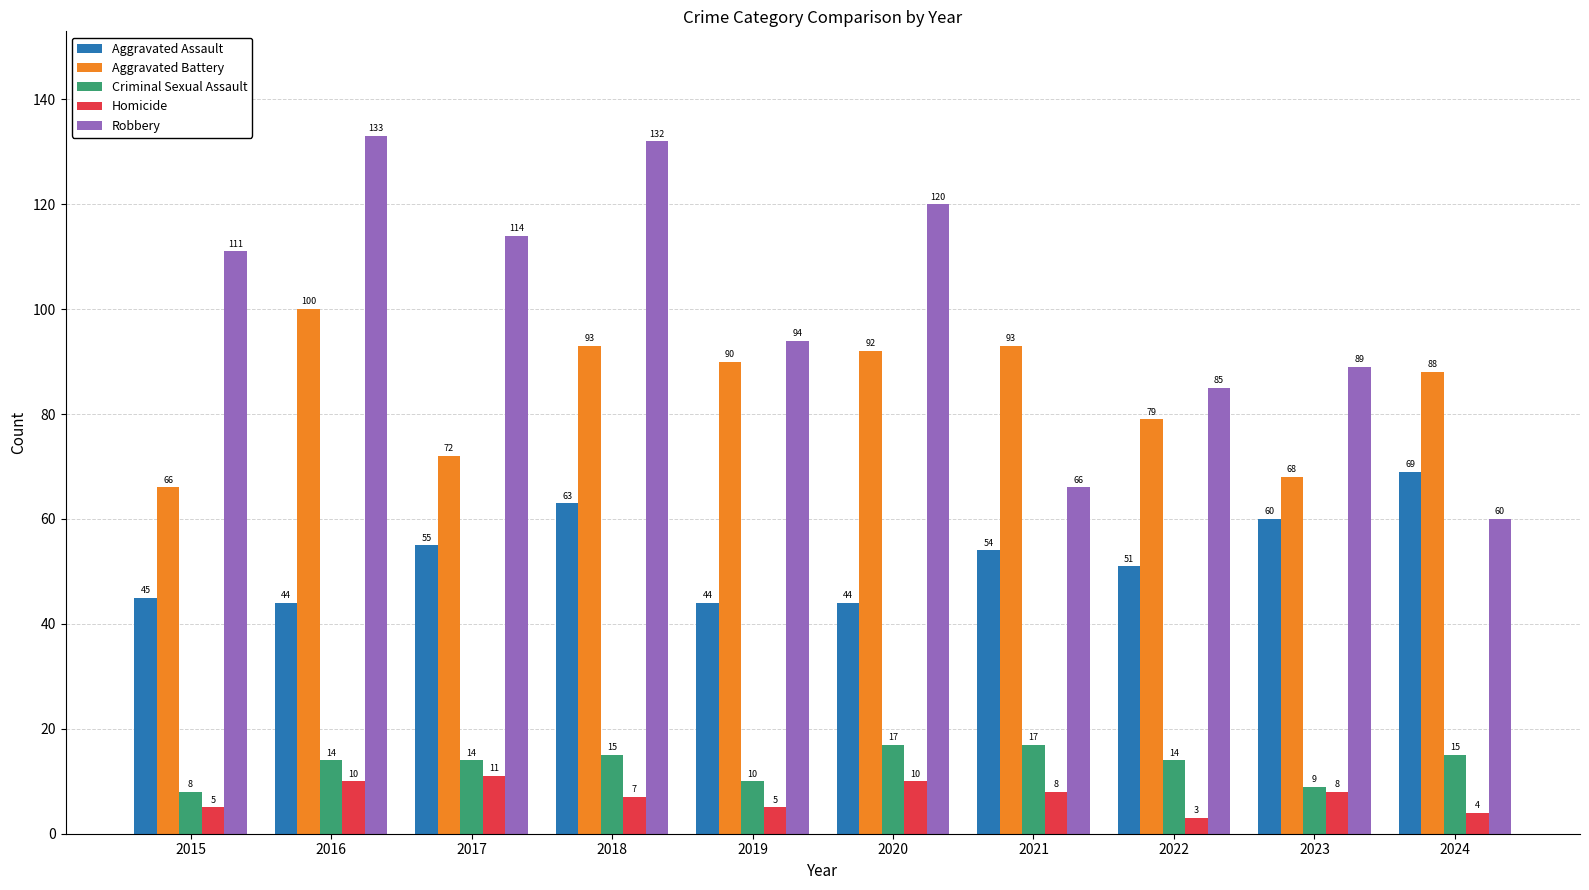

Is it true that Aggravated Assault equals 60 at 2023?

True